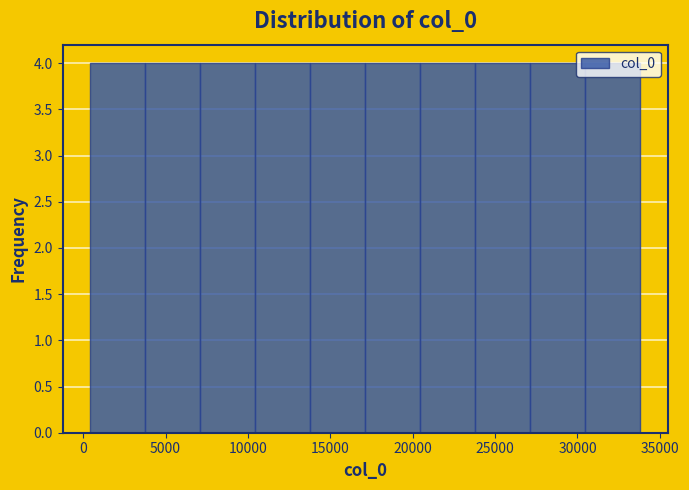

How tall is the bar that spans 24000 to 27000 on the x-axis? Neither the bar edges nor the heights are printed on the chart, so give them approximately, as read against the axes.

4